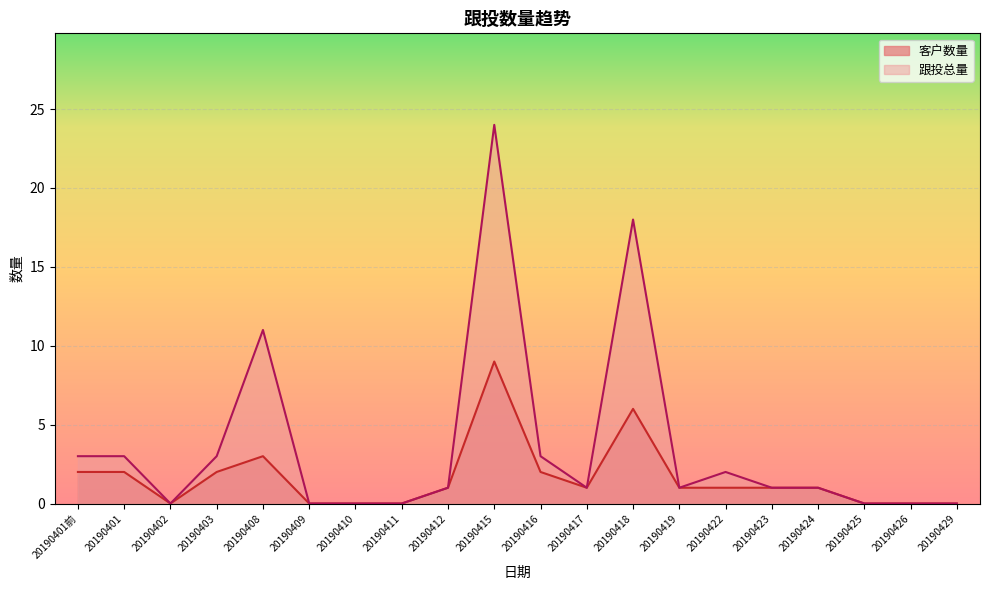

What are all the series names shown in the legend?

客户数量, 跟投总量